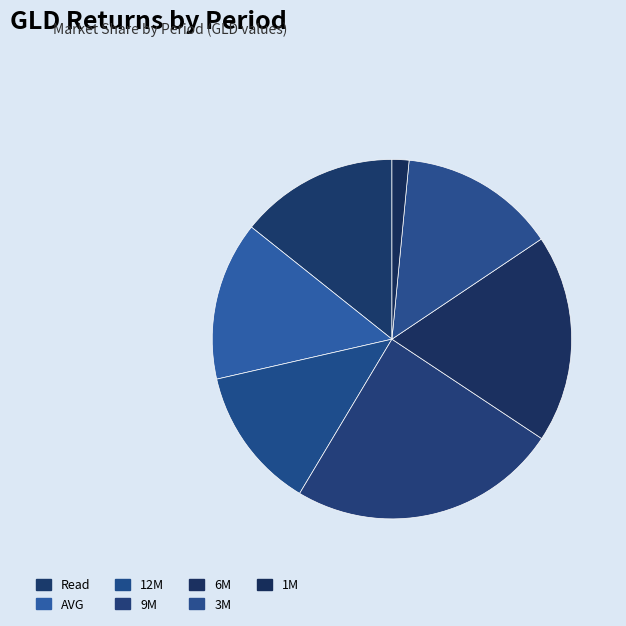

What percentage do 3M and 6M together represent?

32.8%